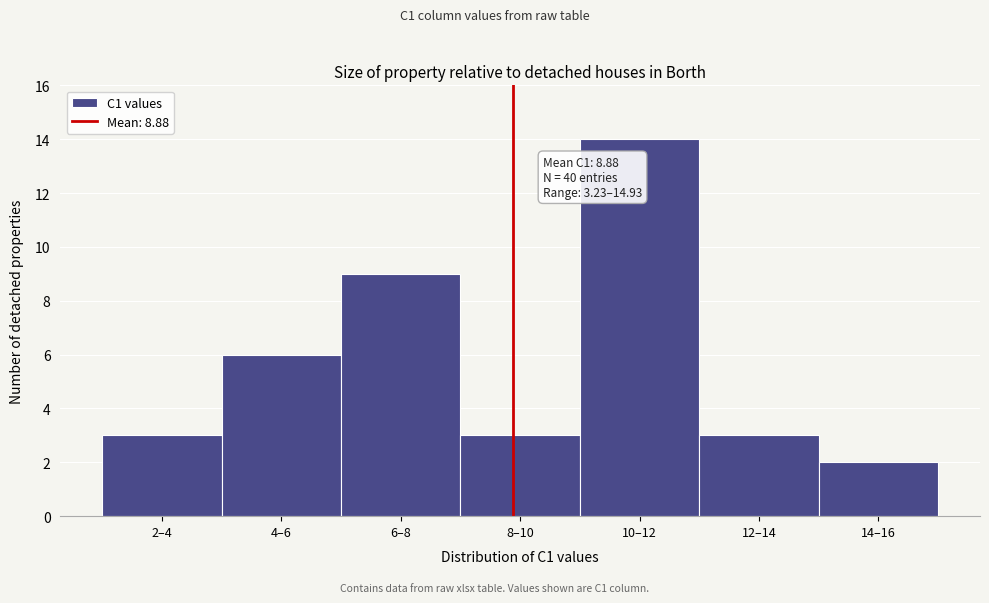

Reading right to left, list all the values displayed in this chart.

14–16=2	12–14=3	10–12=14	8–10=3	6–8=9	4–6=6	2–4=3